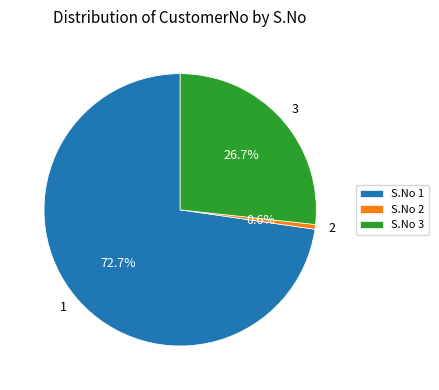

Which has a higher value, 1 or 3?

1